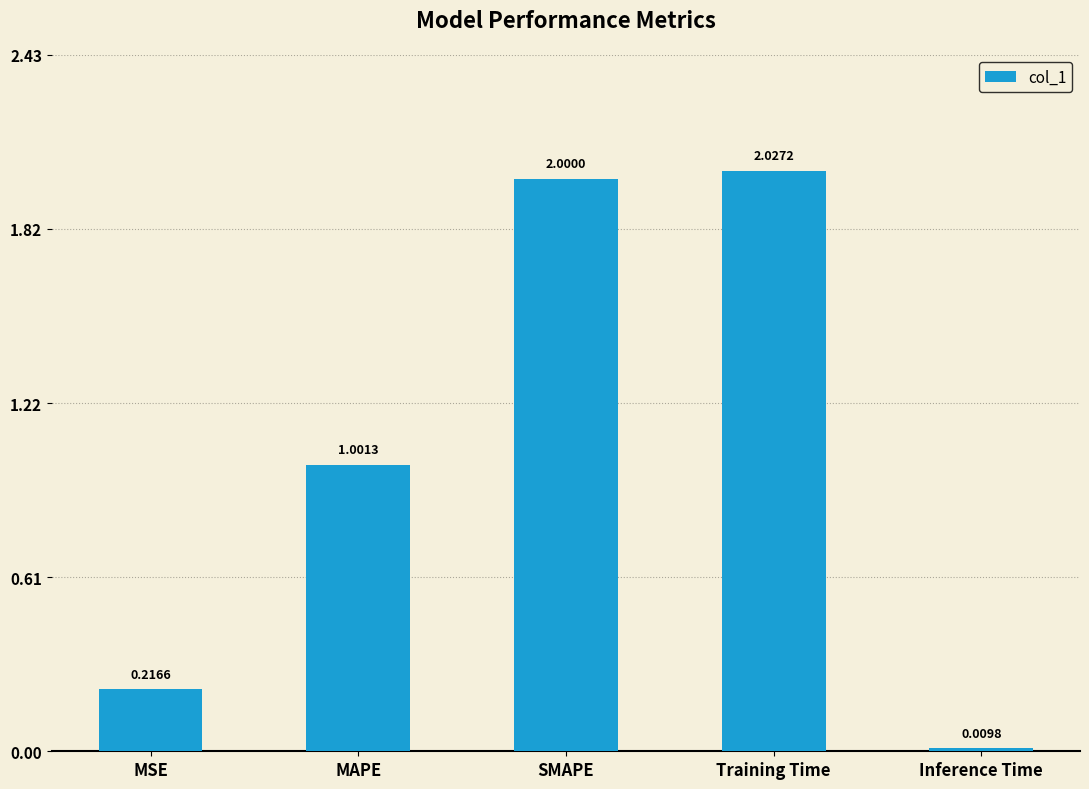

Rank the categories by value from lowest to highest.

Inference Time, MSE, MAPE, SMAPE, Training Time